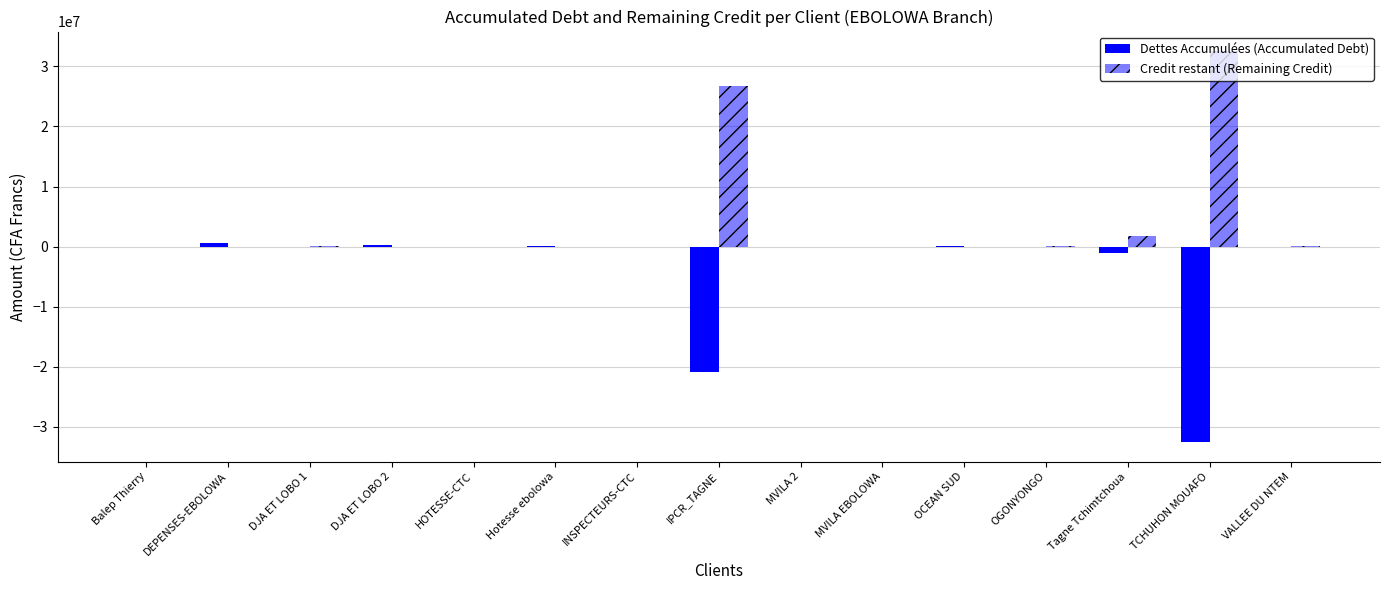

Is it true that Dettes Accumulées (Accumulated Debt) equals 110299 at Hotesse ebolowa?

True